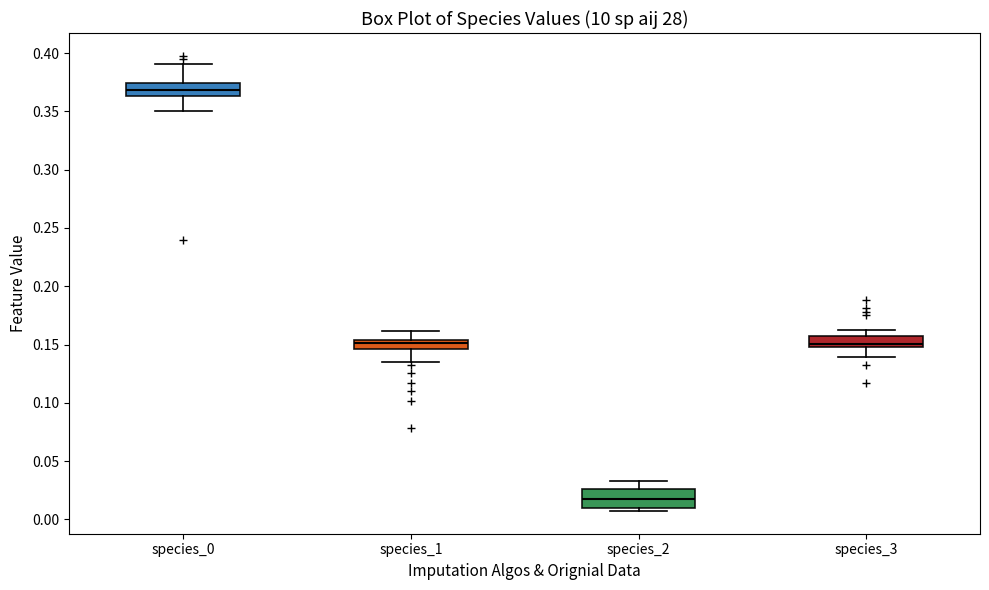

Which box's median line is the highest?

species_0